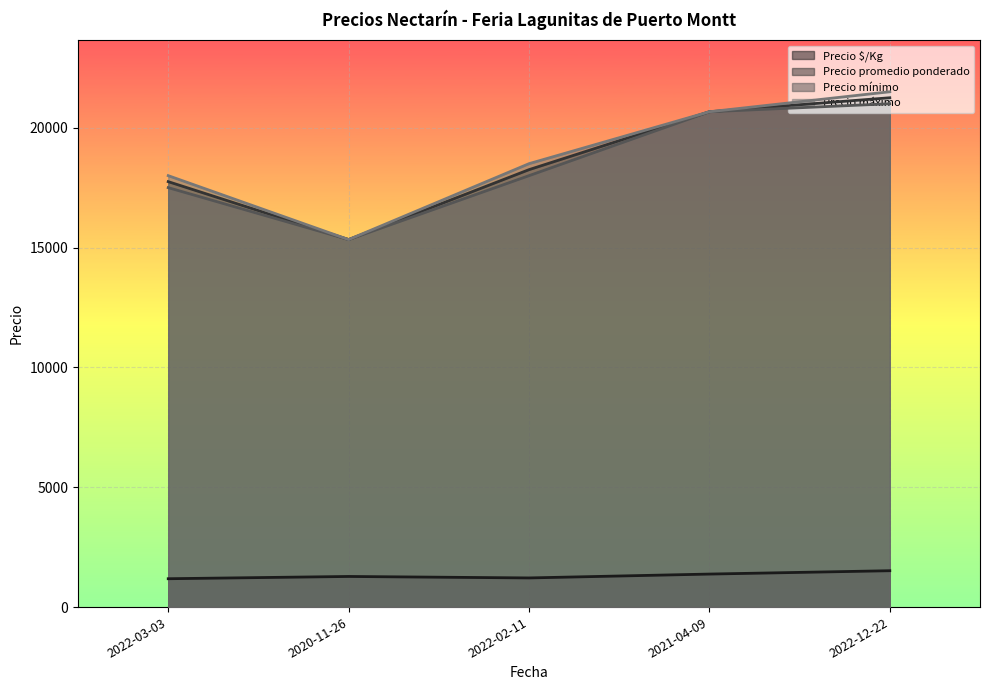

What is the minimum value for Precio promedio ponderado?

15333.3